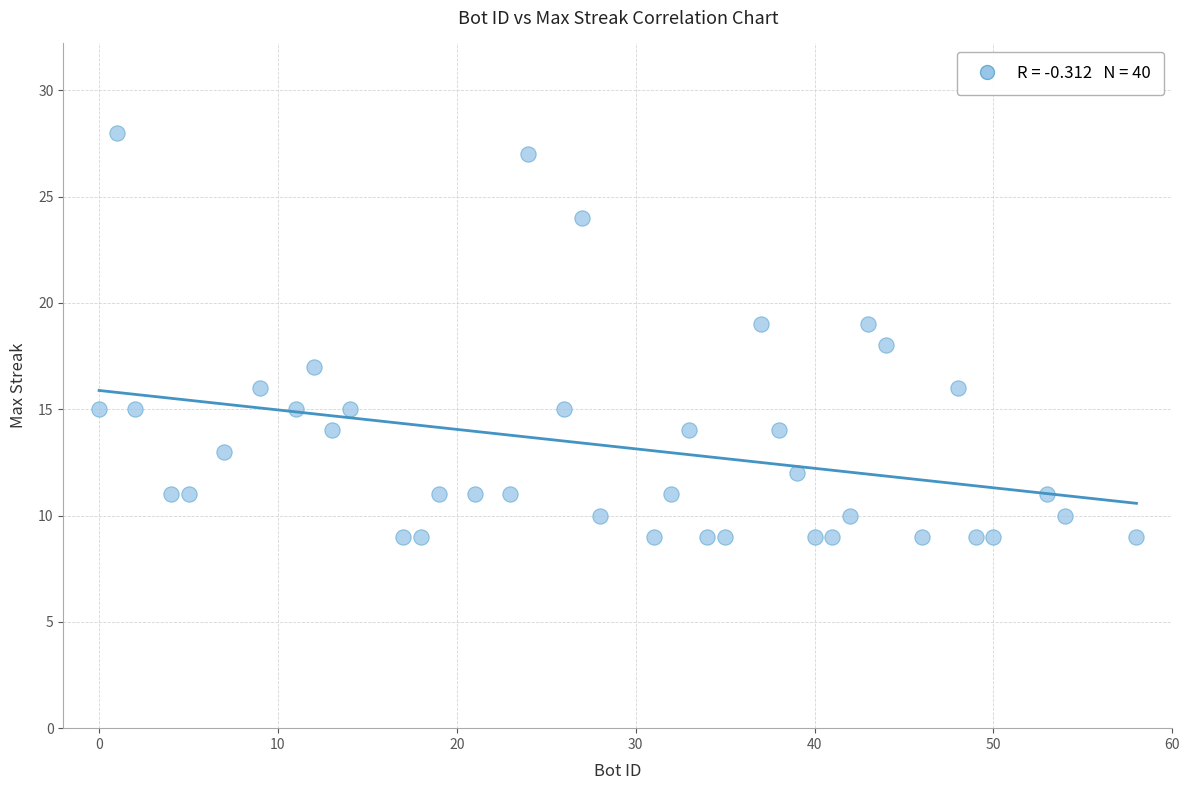

What is the range of Y values (max minus min)?

19